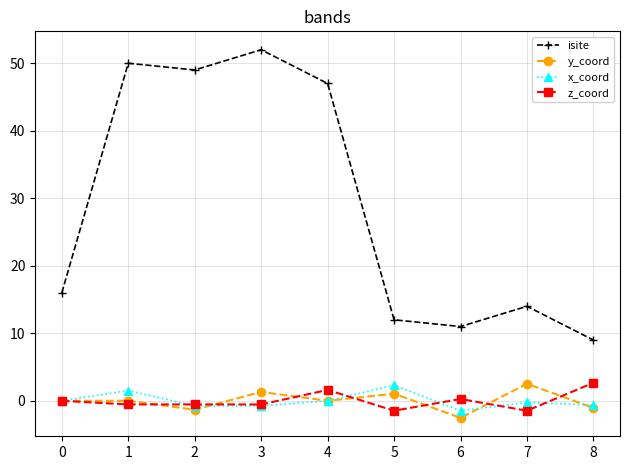

Which series has the largest range (max minus min)?

isite